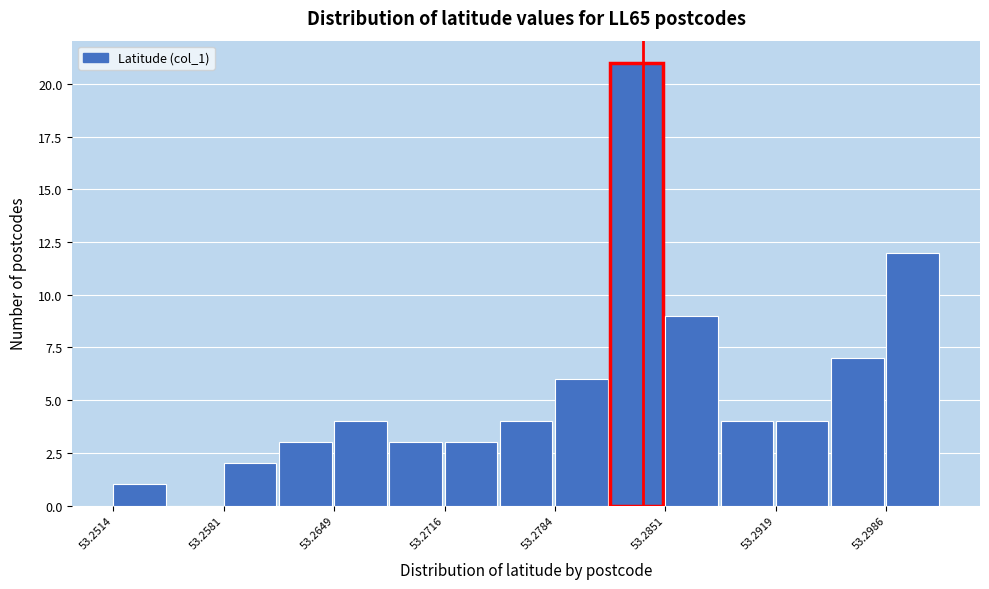

Read against the x-axis, roughly where is the centre of the tallest bar?

53.283